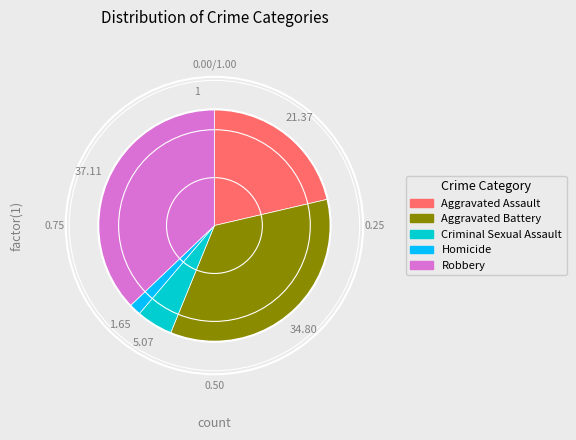

Which has a higher value, Robbery or Aggravated Battery?

Robbery